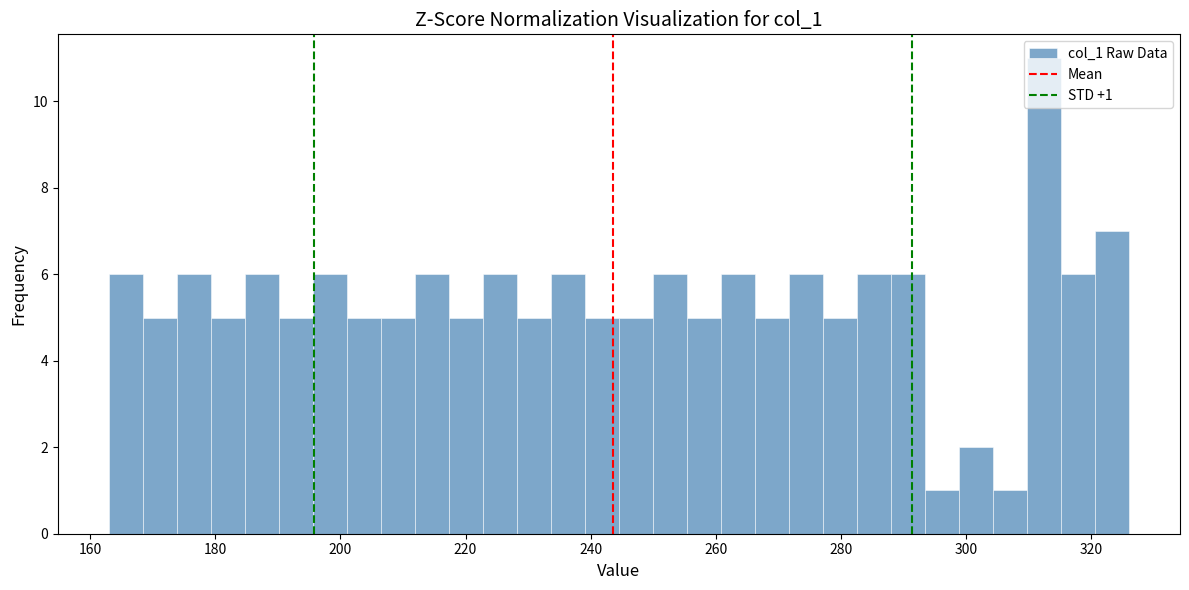

Read against the x-axis, roughly where is the centre of the tallest bar?

312